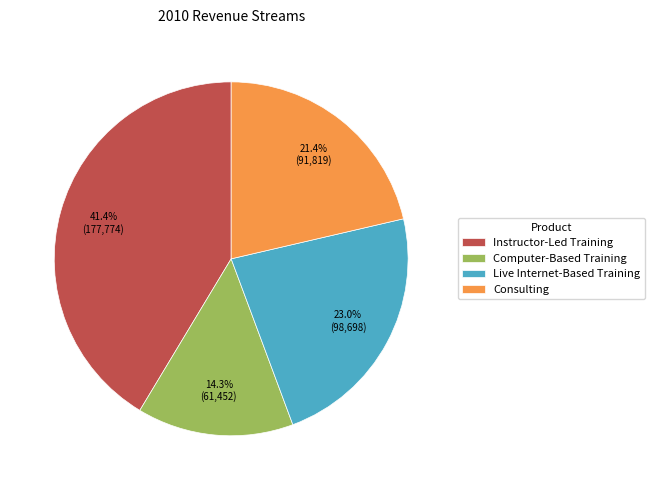

Rank the categories by value from highest to lowest.

Instructor-Led Training, Live Internet-Based Training, Consulting, Computer-Based Training